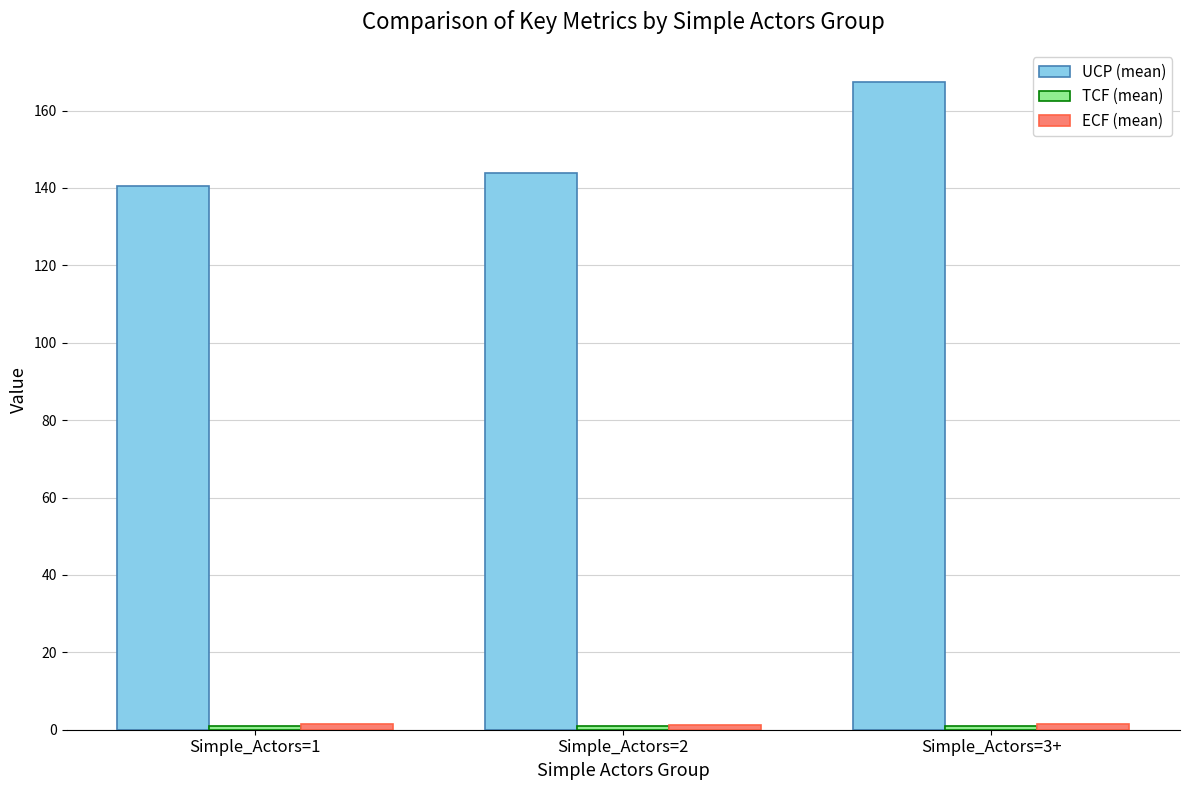

Between Simple_Actors=2 and Simple_Actors=3+, which series saw the biggest shift?

UCP (mean)